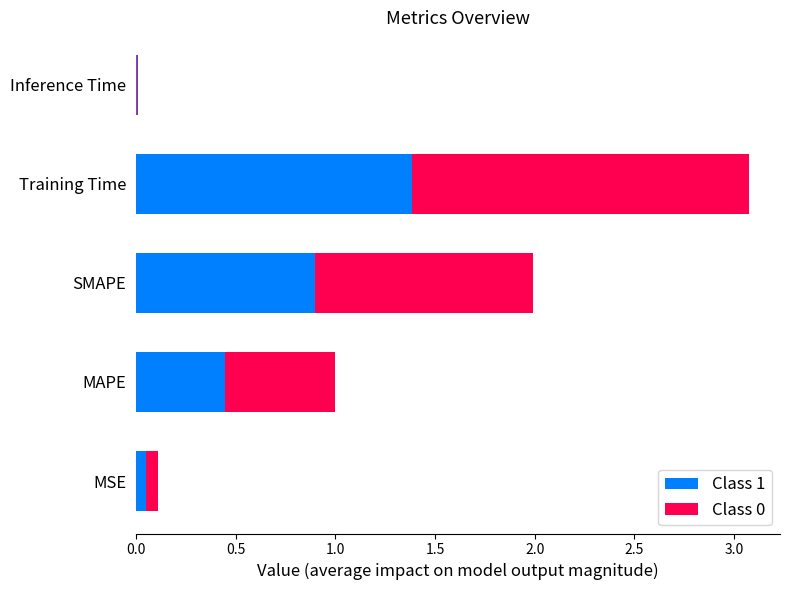

What is the highest value of the Class 1 series?

1.4